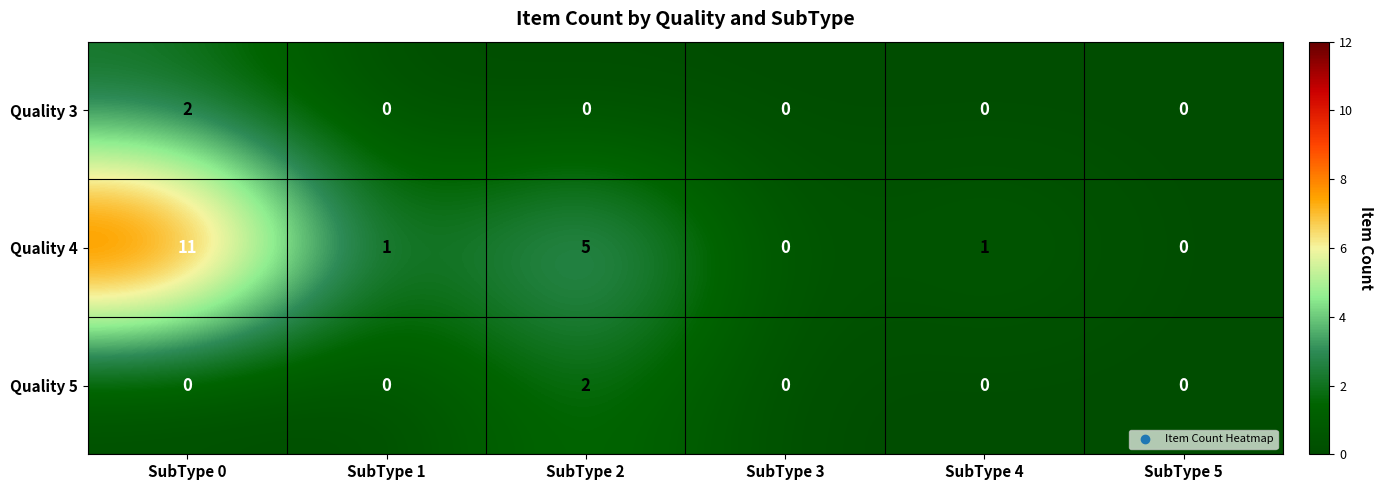

Which category has the highest value across all series?

SubType 0